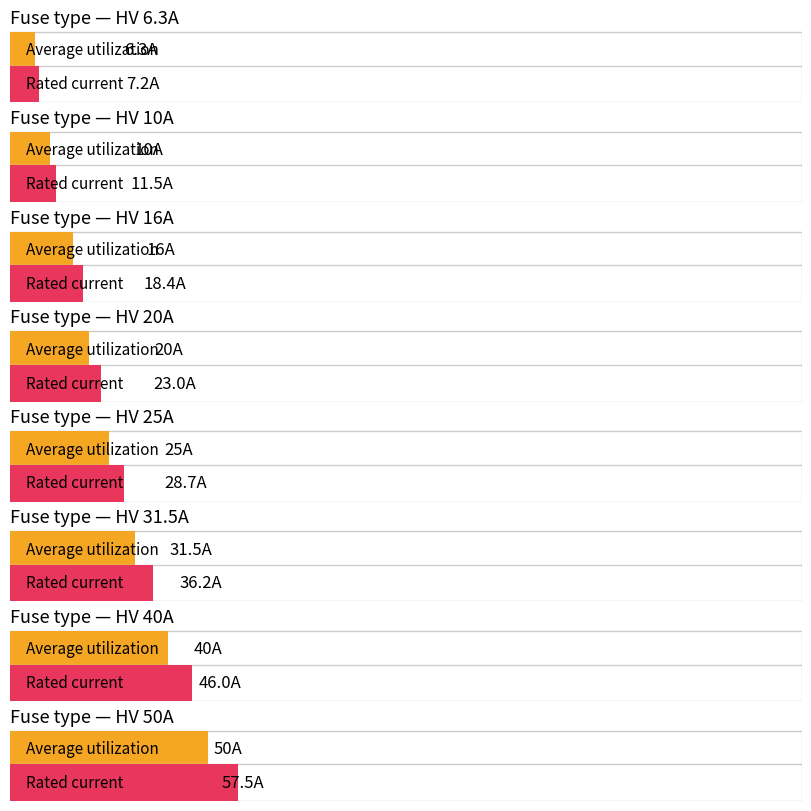

How many data points are less than 50?

7